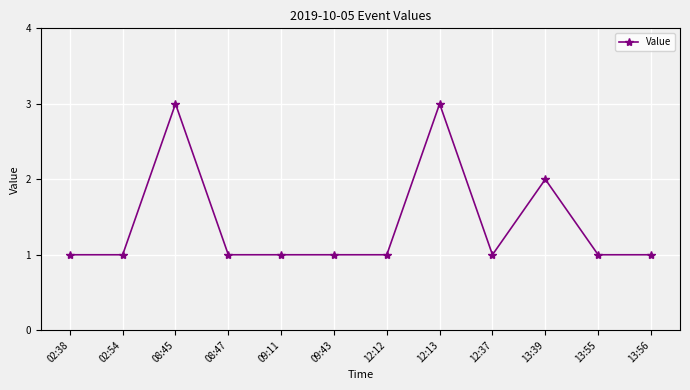

Reading left to right, what are all the values shown in this chart?

02:38=1	02:54=1	08:45=3	08:47=1	09:11=1	09:43=1	12:12=1	12:13=3	12:37=1	13:39=2	13:55=1	13:56=1